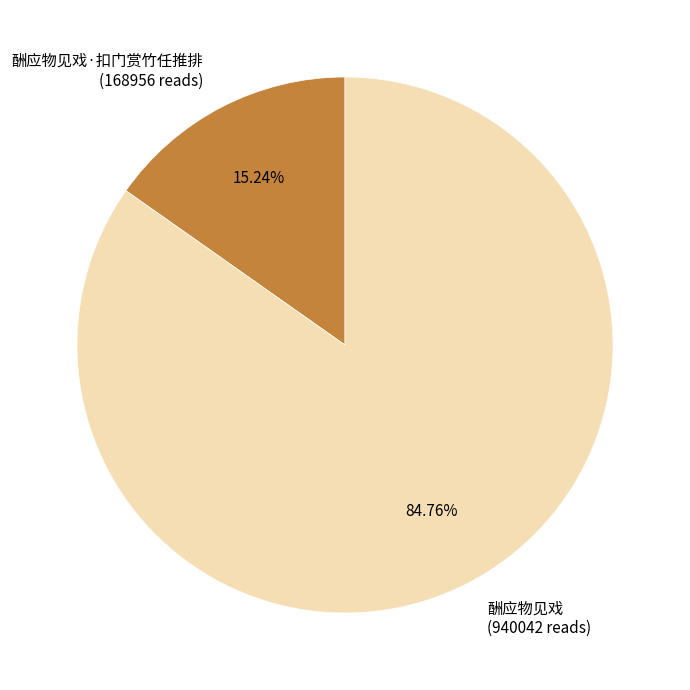

Is there a majority slice in this chart?

Yes